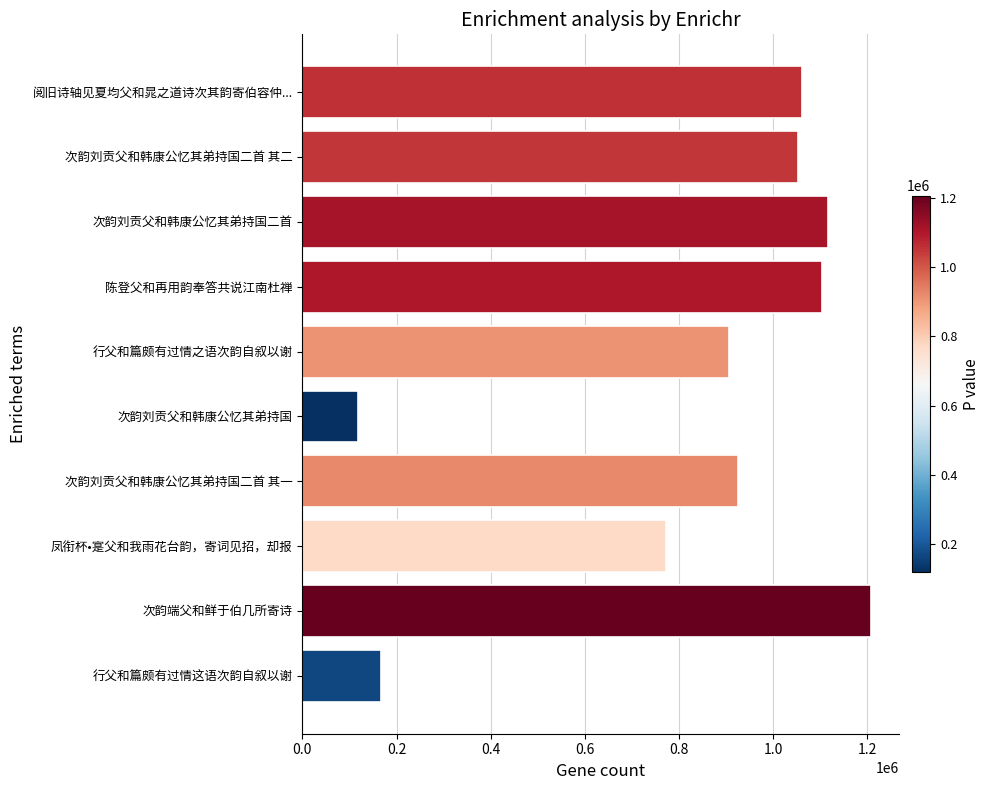

How many bars are there in total?

10